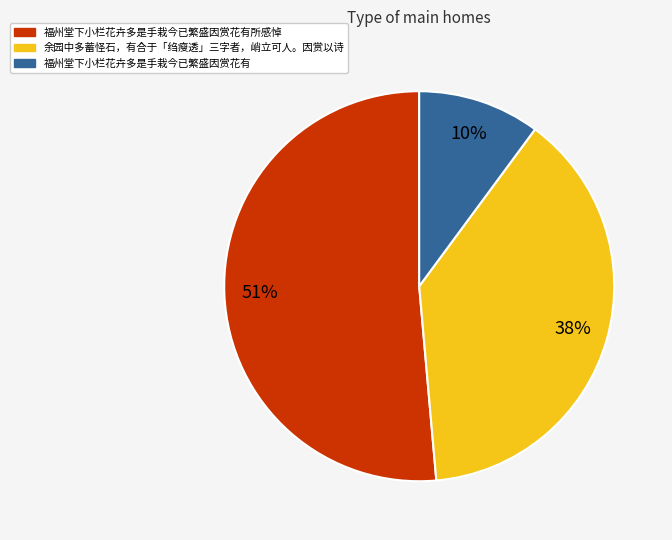

What is the ratio of the value at 余园中多蓄怪石，有合于「绉瘦透」三字者，峭立可人。因赏以诗 to the value at 福州堂下小栏花卉多是手栽今已繁盛因赏花有所感悼?

0.7